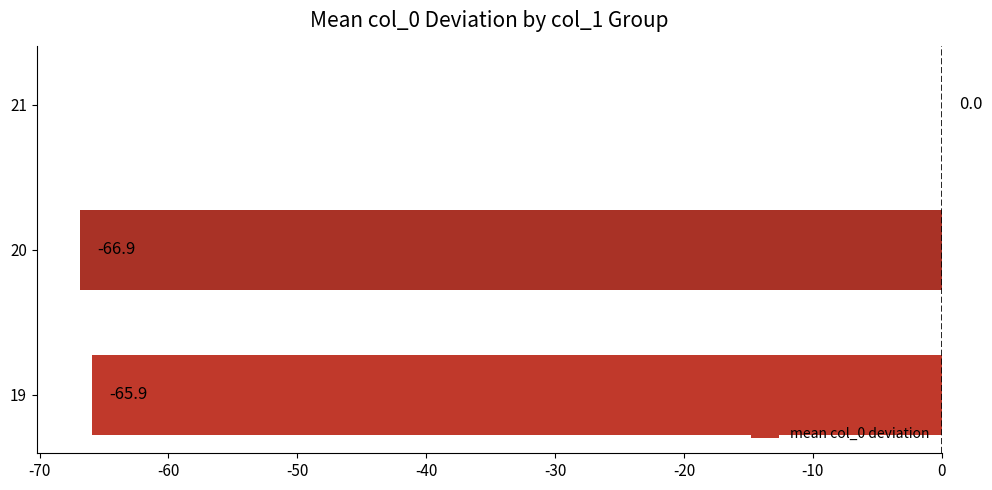

True or false: the data shows -97.6 at 19.

False